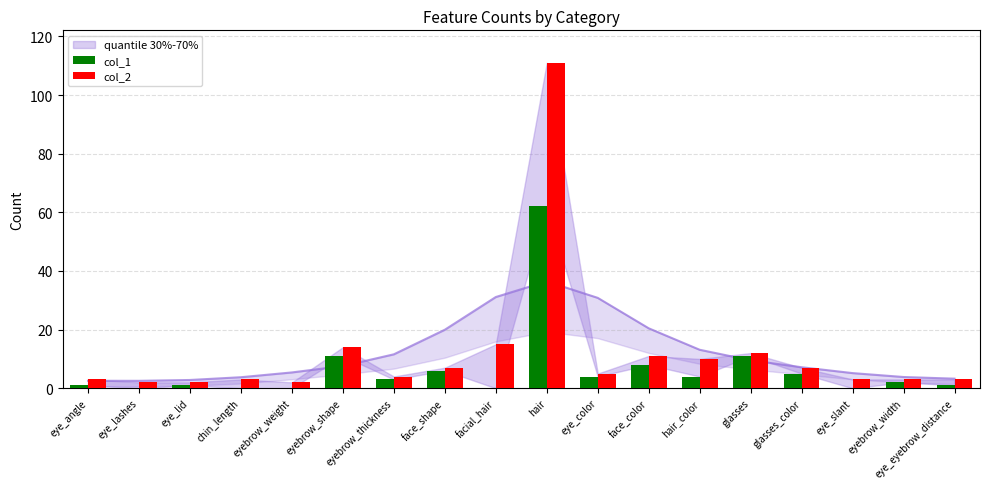

What is the difference between the second highest and minimum values in the col_2 series?

13